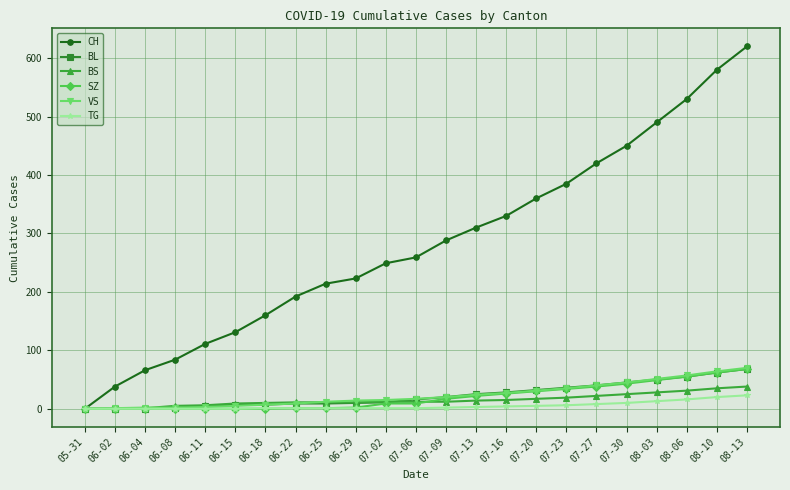

What is the average value of the CH series?

282